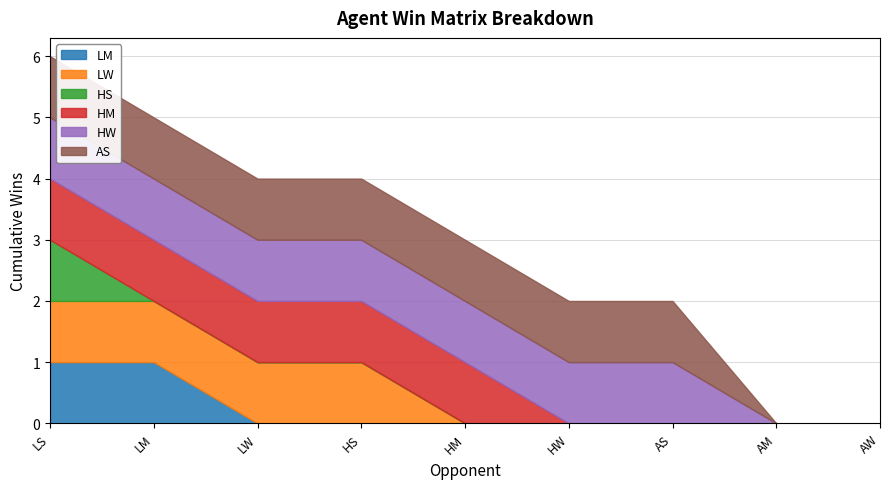

Count the number of data series in this chart.

6